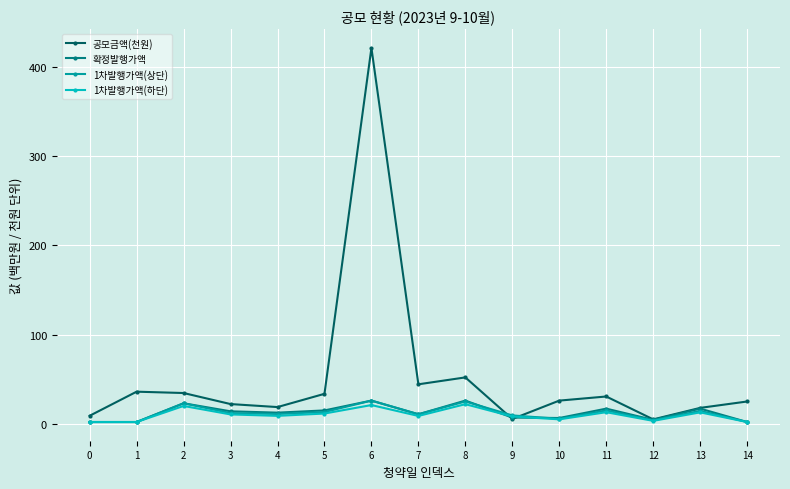

What is the difference between the maximum and minimum values in the 1차발행가액(하단) series?

20.0